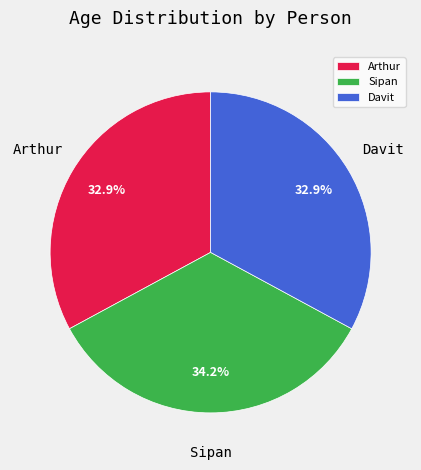

What is the largest slice in the pie chart?

Sipan